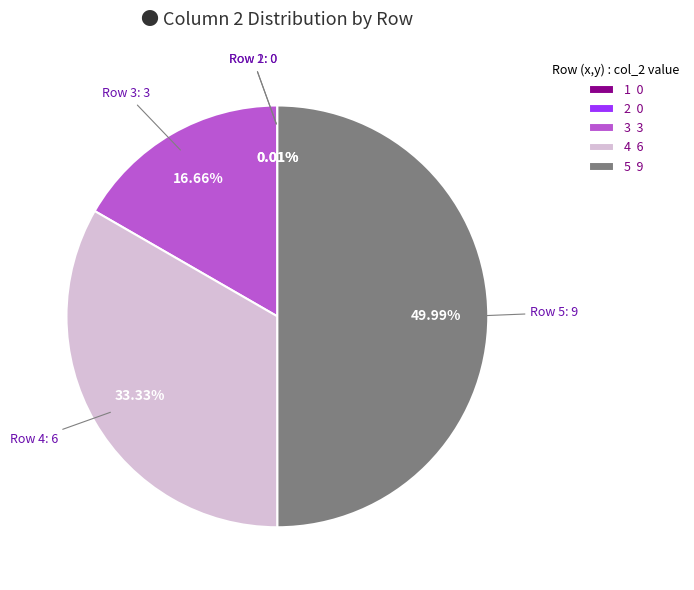

What percentage is the 4 slice, to the nearest percent?

33%